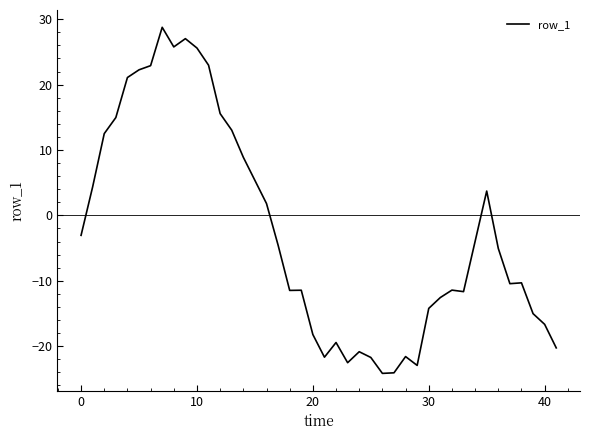

What is the maximum value shown in the chart?

28.8